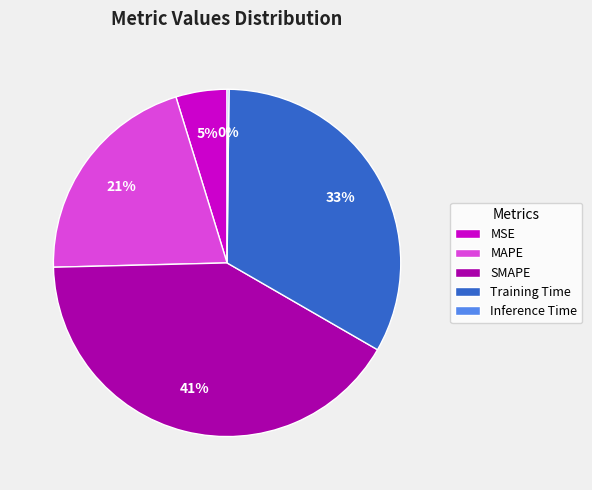

To the nearest percent, what portion does MAPE represent?

21%